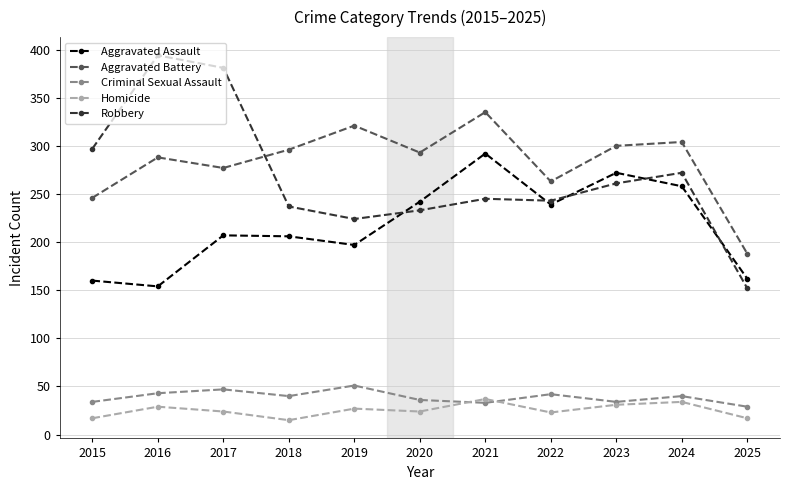

True or false: Aggravated Battery has more than 0 interior local peaks.

True